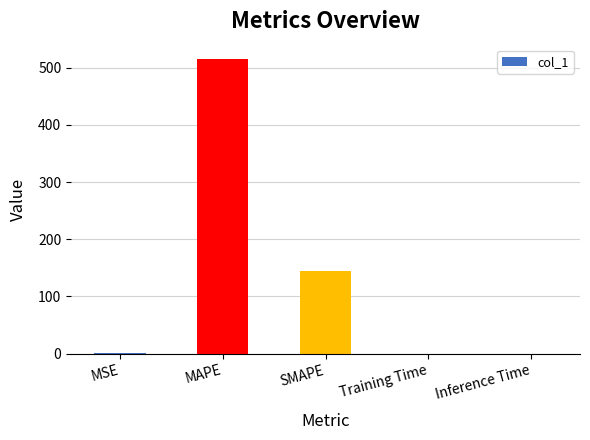

Between SMAPE and MAPE, which is larger?

MAPE